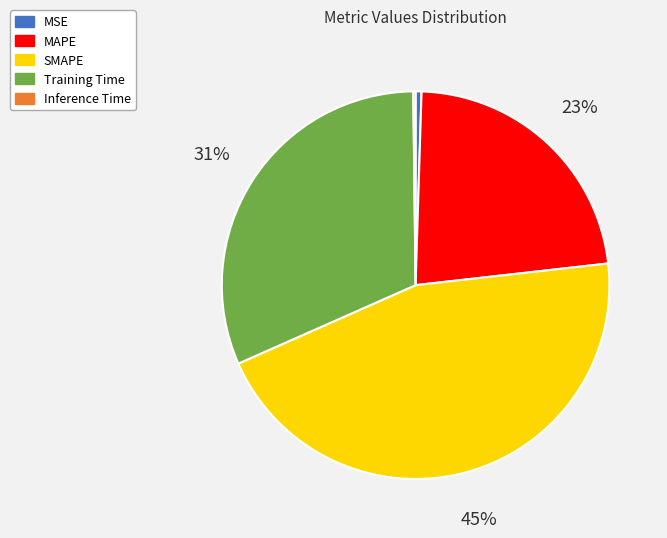

The SMAPE slice represents 40% of the pie. True or false?

False